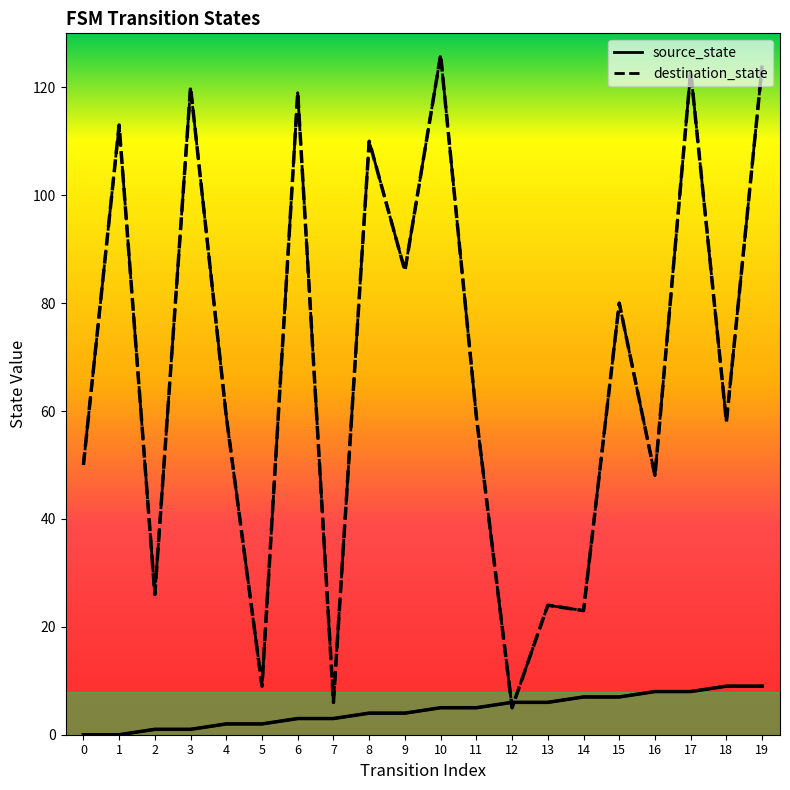

What is the difference between the maximum and minimum values in the destination_state series?

121